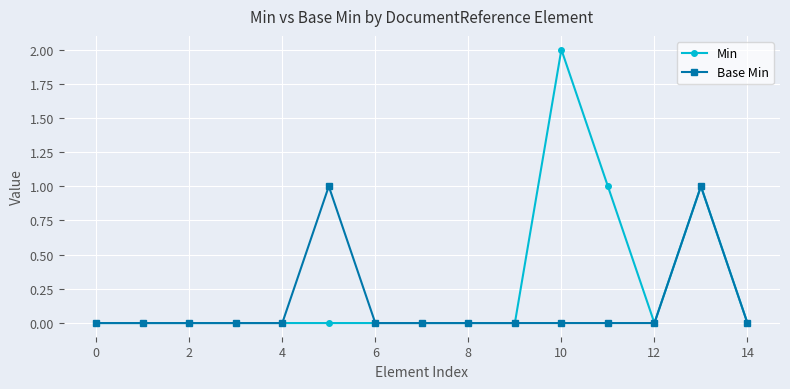

Rank the series by their maximum value, from lowest to highest.

Base Min, Min